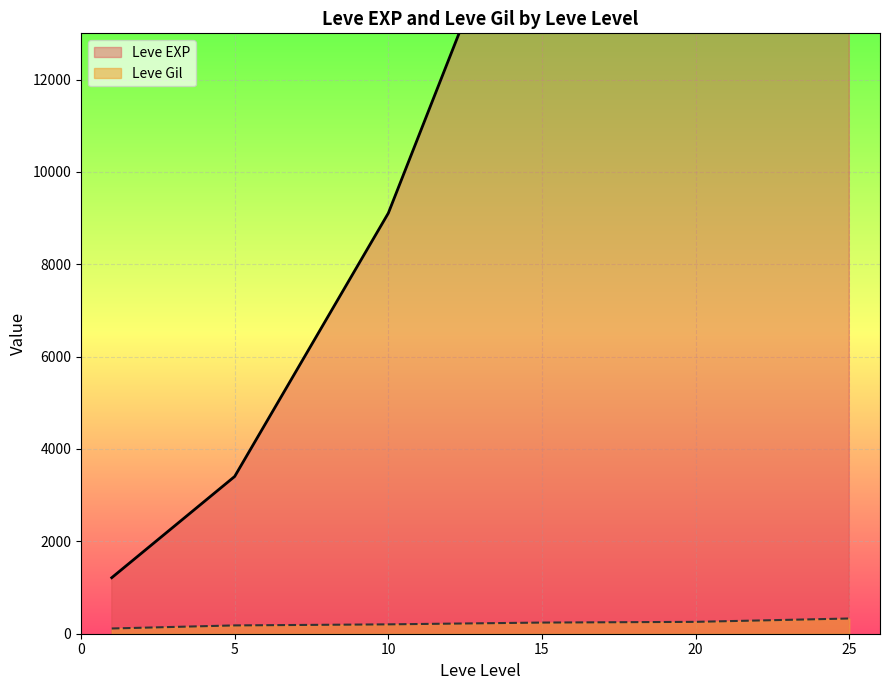

The value of Leve Gil at 25 is 329.7. True or false?

True